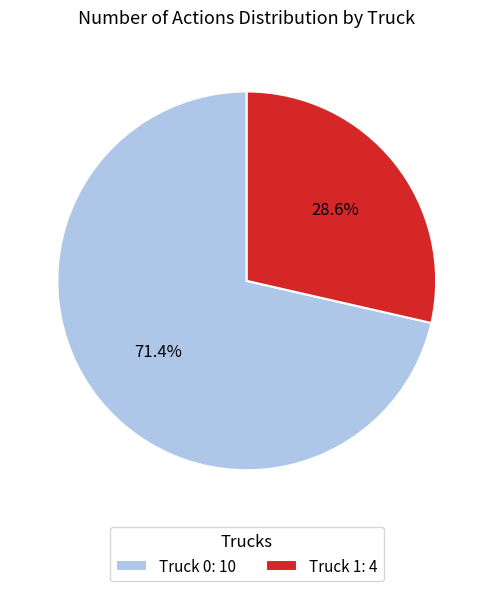

What percentage is the Truck 0 slice, to the nearest percent?

71%